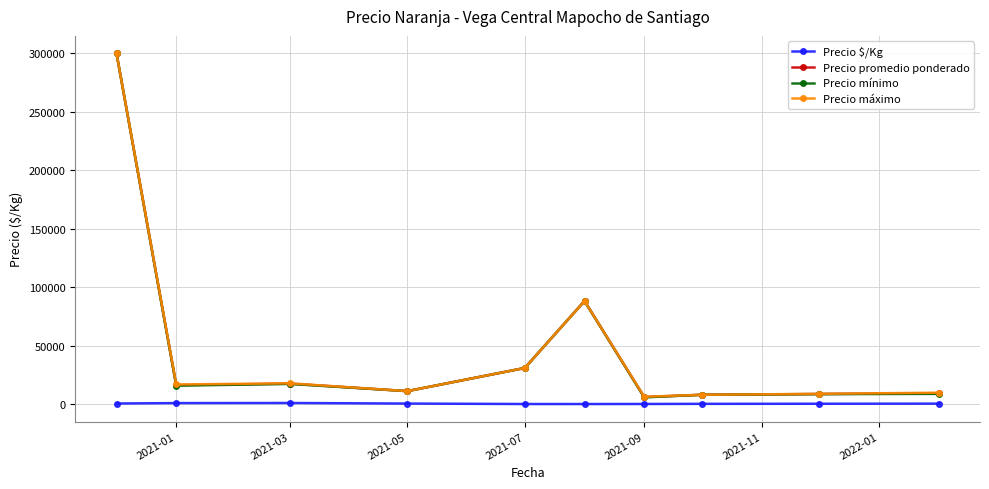

What is the greatest value displayed?

300000.0